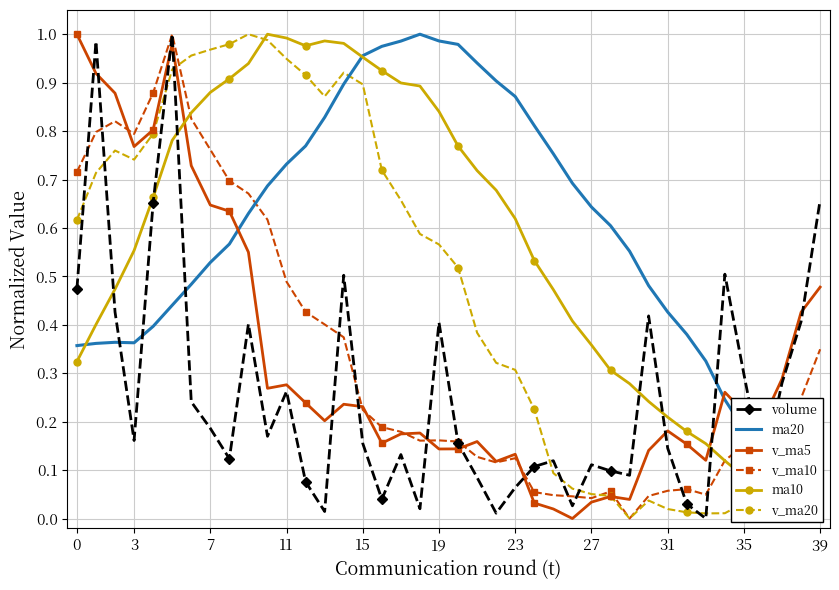

Which series has the largest total across all categories?

ma20